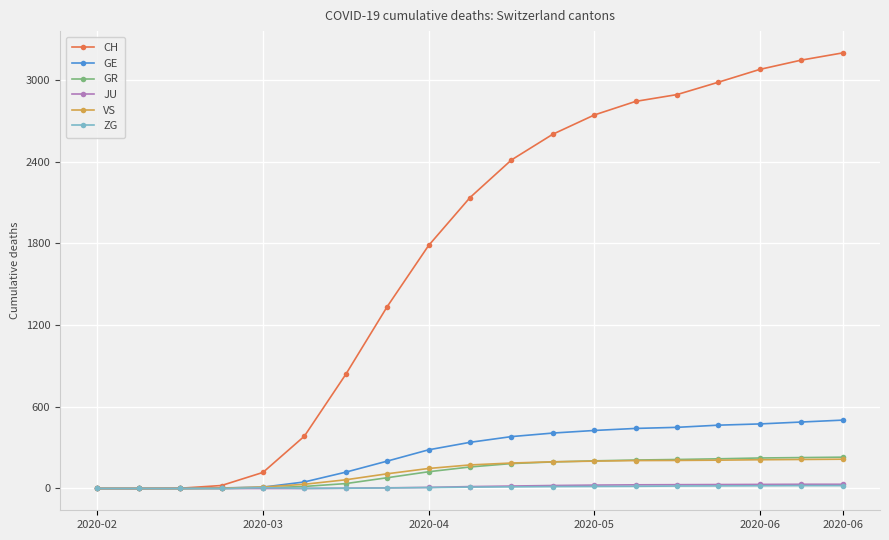

What is the maximum value for GR?

230